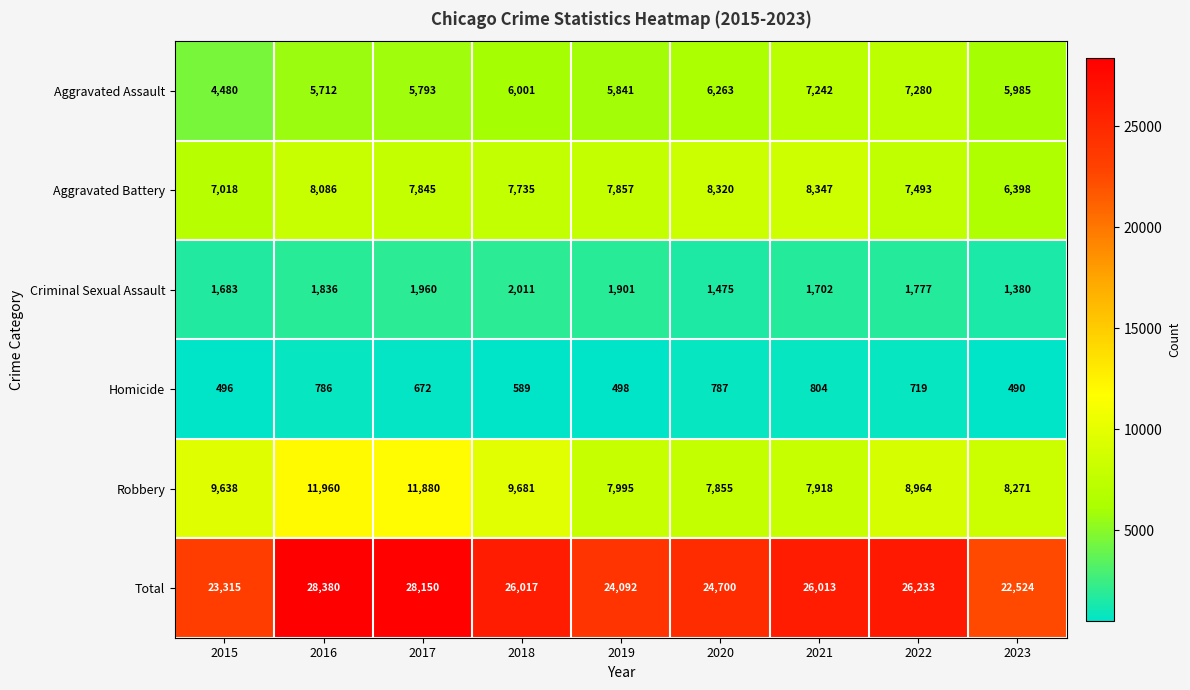

Read the Total value at 2020, to the nearest 50.

24700